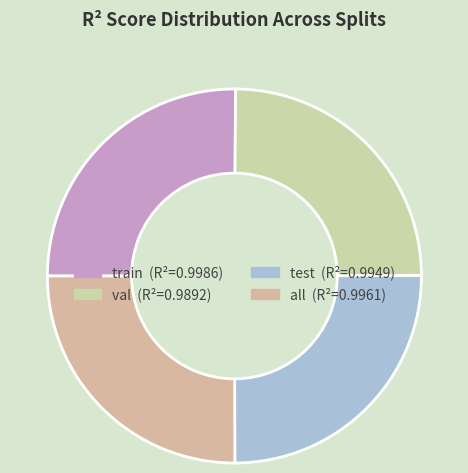

True or false: test accounts for 36% of the total.

False